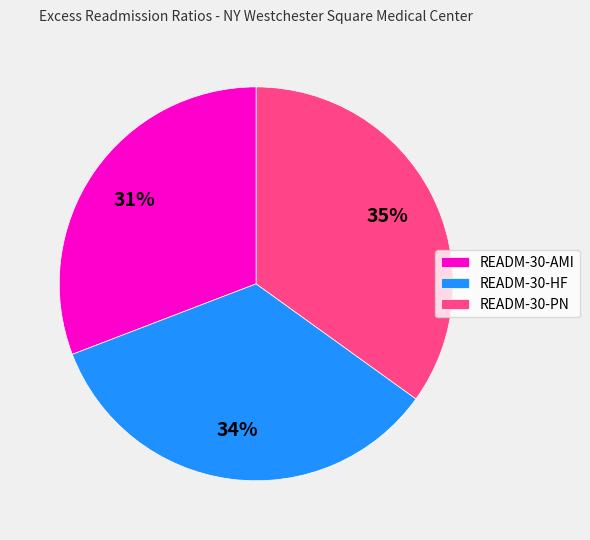

What is the smallest slice in the pie chart?

READM-30-AMI